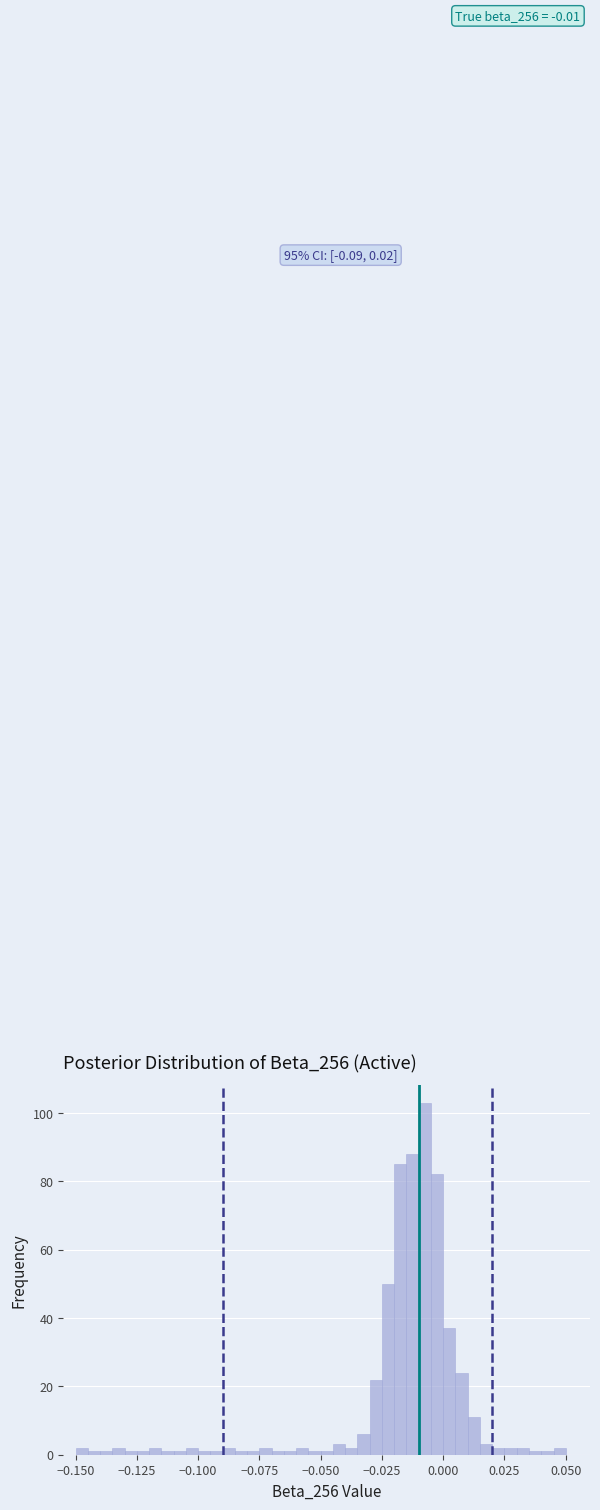

Read against the x-axis, roughly where is the centre of the tallest bar?

-0.005